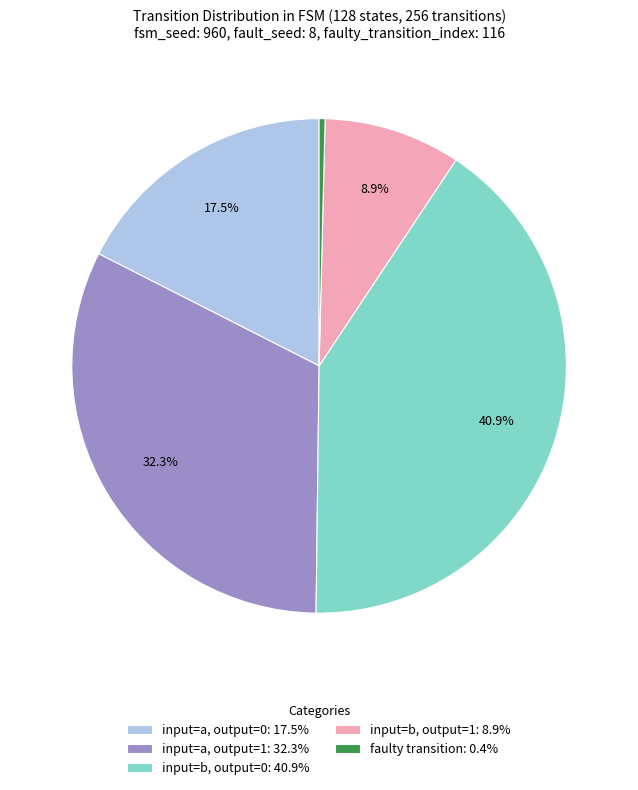

Is there any slice that represents more than half of the pie?

No